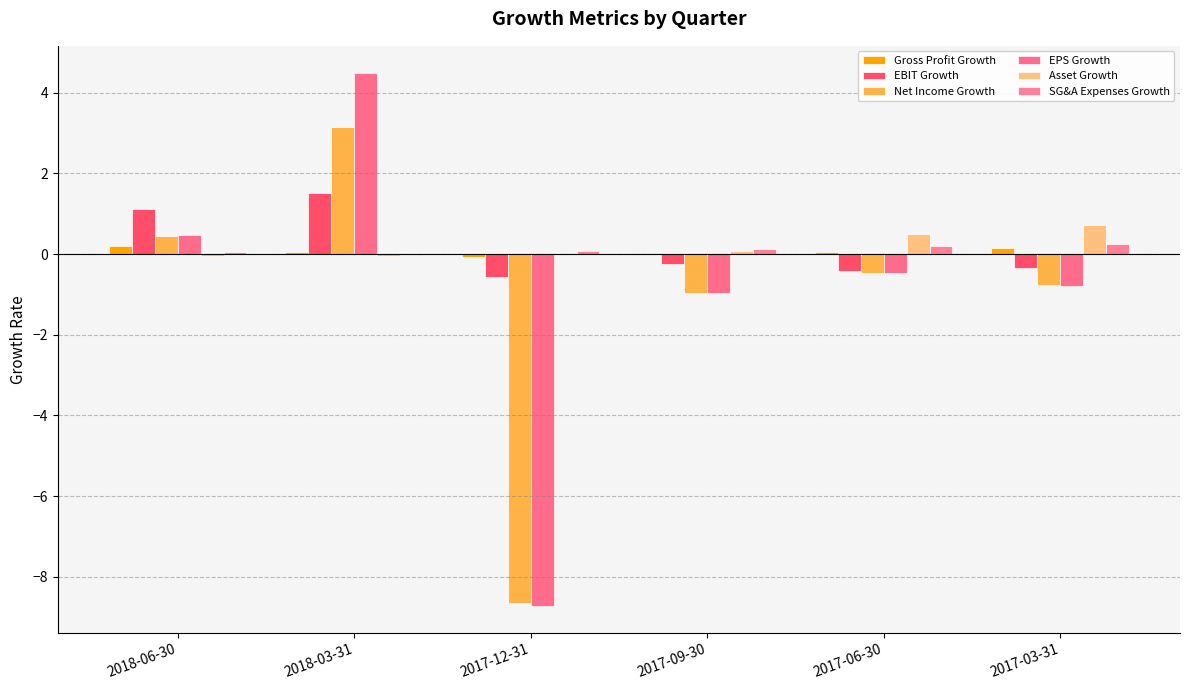

At which label does Net Income Growth reach its peak?

2018-03-31